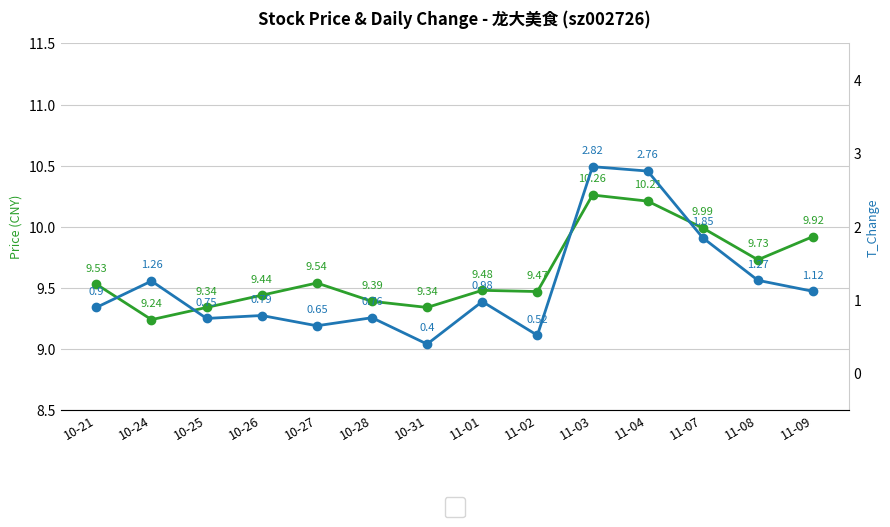

Reading right to left, extract all data points from this chart.

Price (CNY): 9.9	9.7	10.0	10.2	10.3	9.5	9.5	9.3	9.4	9.5	9.4	9.3	9.2	9.5
T_Change: 1.1	1.3	1.9	2.8	2.8	0.5	1.0	0.4	0.8	0.7	0.8	0.8	1.3	0.9